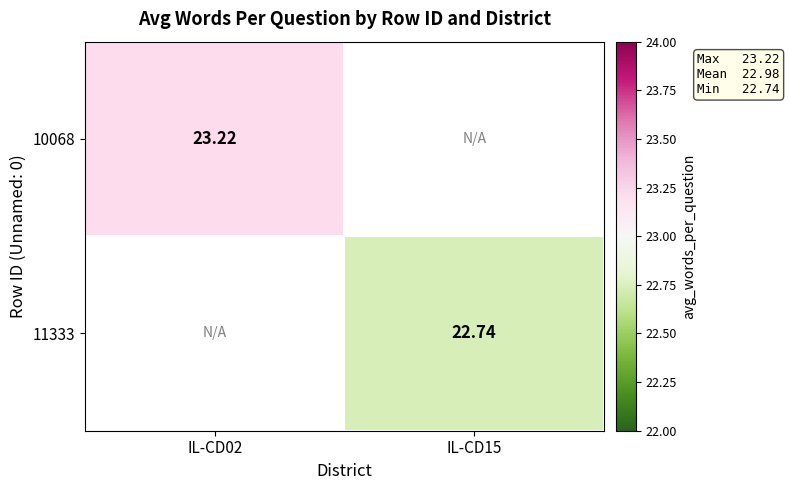

Is it true that 10068 equals 39.6 at IL-CD02?

False